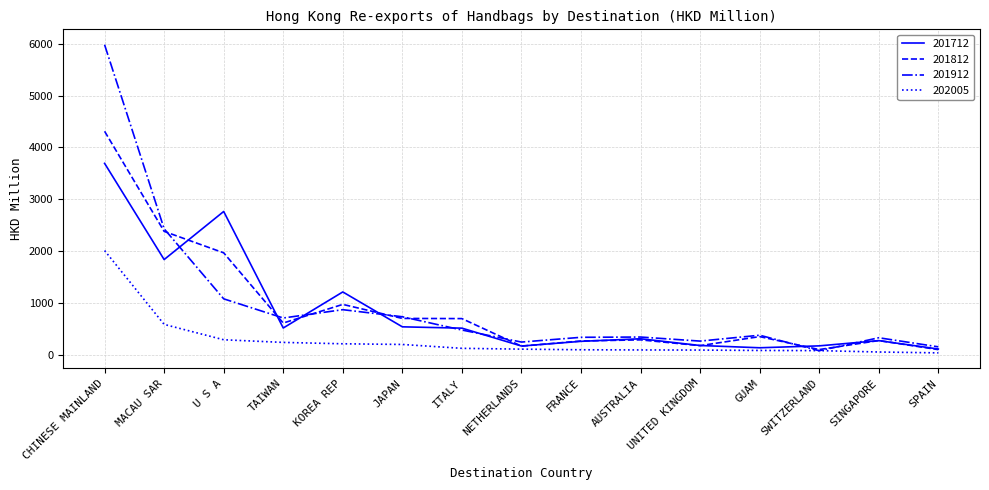

True or false: 201912 has a value of 5979.9 at CHINESE MAINLAND.

True